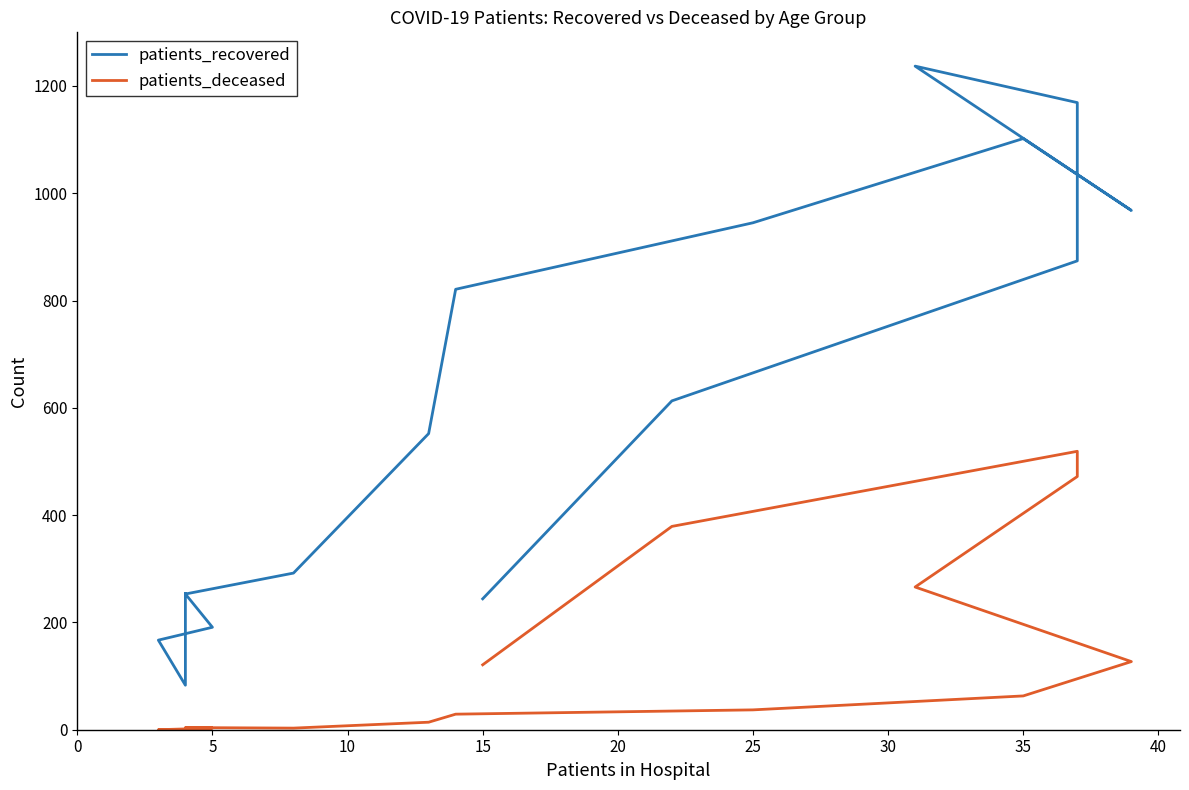

True or false: patients_recovered and patients_deceased cross at least once.

False